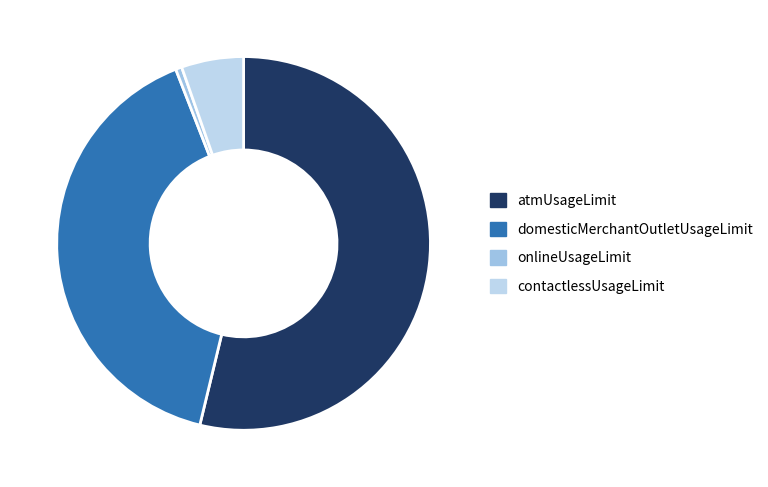

To the nearest percent, what is the difference between the atmUsageLimit and contactlessUsageLimit slice percentages?

48%